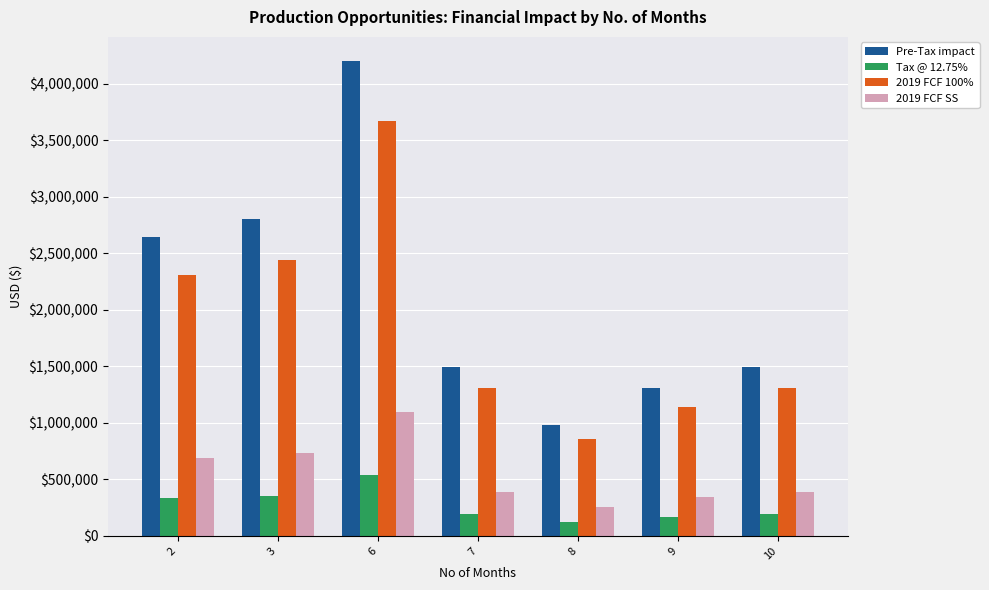

Which series changed the most between 2 and 8?

Pre-Tax impact